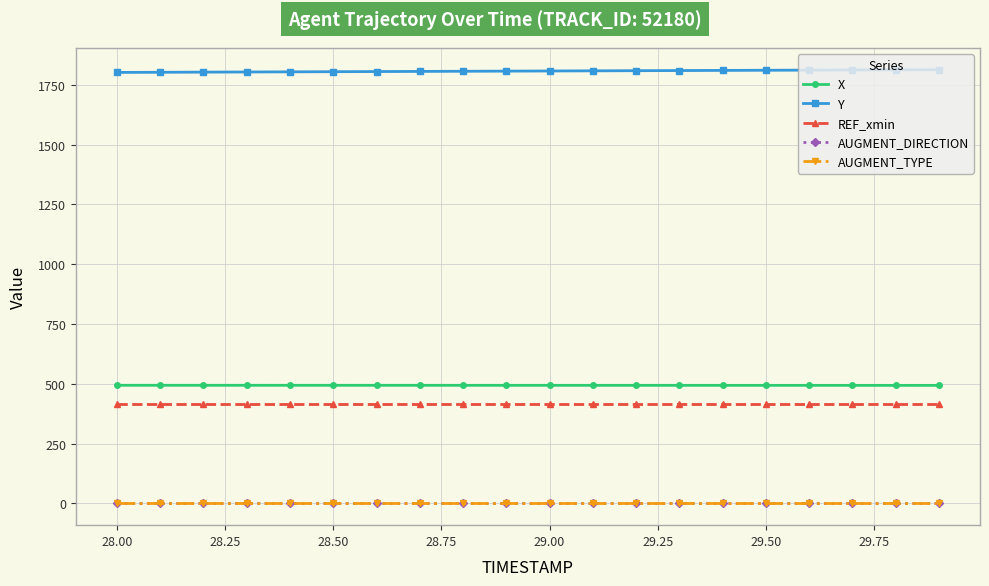

What is the value of the Y point at the 8th from the left?

1806.2